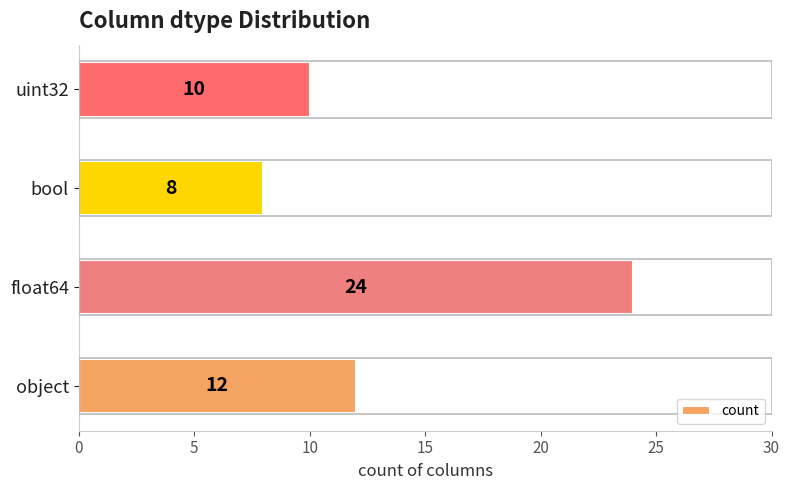

Which label corresponds to the largest value in the chart?

float64